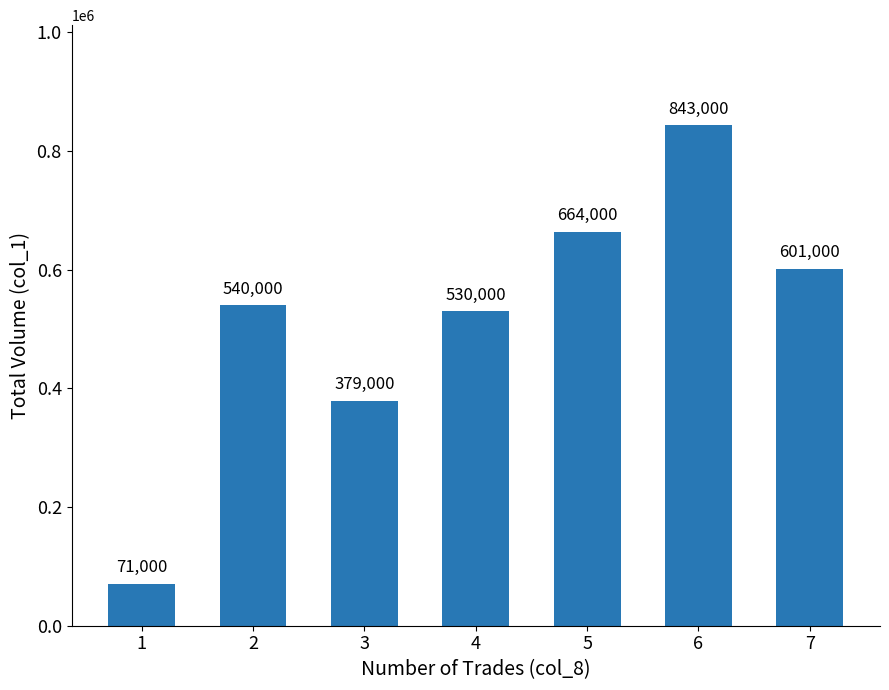

List the labels in order of value, largest first.

6, 5, 7, 2, 4, 3, 1